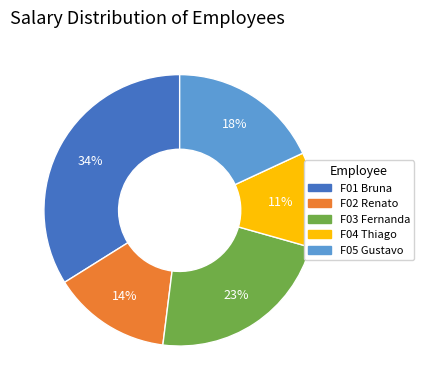

What percentage is the F02 Renato slice, to the nearest percent?

14%